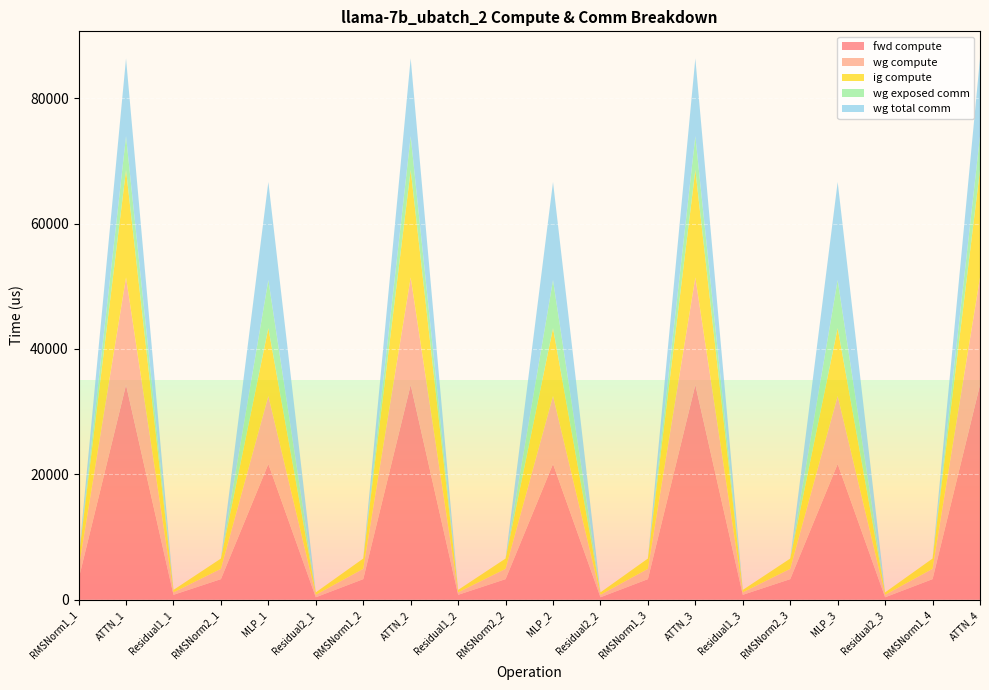

Reading left to right, list all the values displayed in this chart.

fwd compute: 3283.6	34270.0	781.6	3283.6	21657.1	390.8	3283.6	34270.0	781.6	3283.6	21657.1	390.8	3283.6	34270.0	781.6	3283.6	21657.1	390.8	3283.6	34270.0
wg compute: 1641.8	17135.0	390.8	1641.8	10828.6	390.8	1641.8	17135.0	390.8	1641.8	10828.6	390.8	1641.8	17135.0	390.8	1641.8	10828.6	390.8	1641.8	17135.0
ig compute: 1641.8	17135.0	390.8	1641.8	10828.6	390.8	1641.8	17135.0	390.8	1641.8	10828.6	390.8	1641.8	17135.0	390.8	1641.8	10828.6	390.8	1641.8	17135.0
wg exposed comm: 0.0	5391.9	0.0	0.0	7664.6	0.0	0.0	5391.9	0.0	0.0	7664.6	0.0	0.0	5391.9	0.0	0.0	7664.6	0.0	0.0	5391.9
wg total comm: 0.0	12406.8	0.0	0.0	15648.0	0.0	0.0	12406.8	0.0	0.0	15648.0	0.0	0.0	12406.8	0.0	0.0	15648.0	0.0	0.0	12406.8